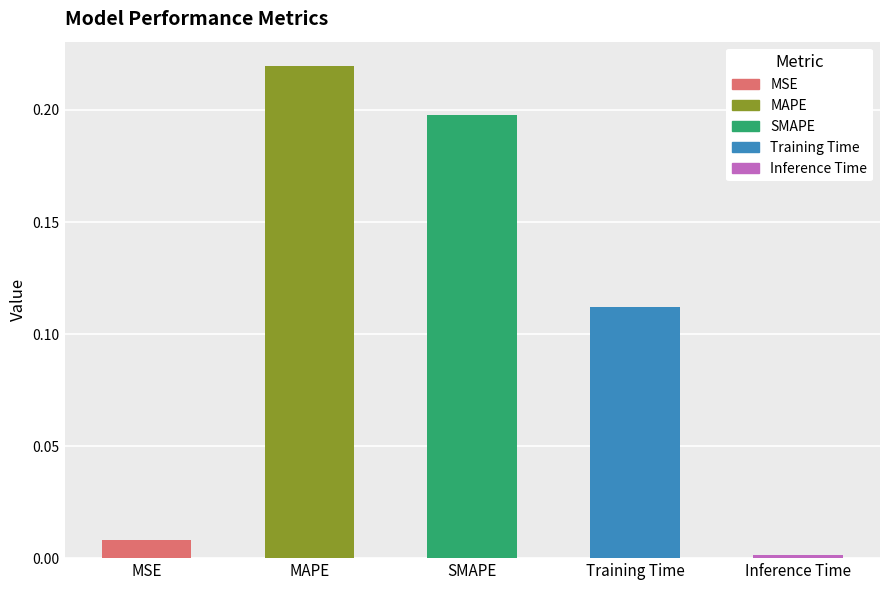

What is the difference between the second highest and minimum values?

0.2